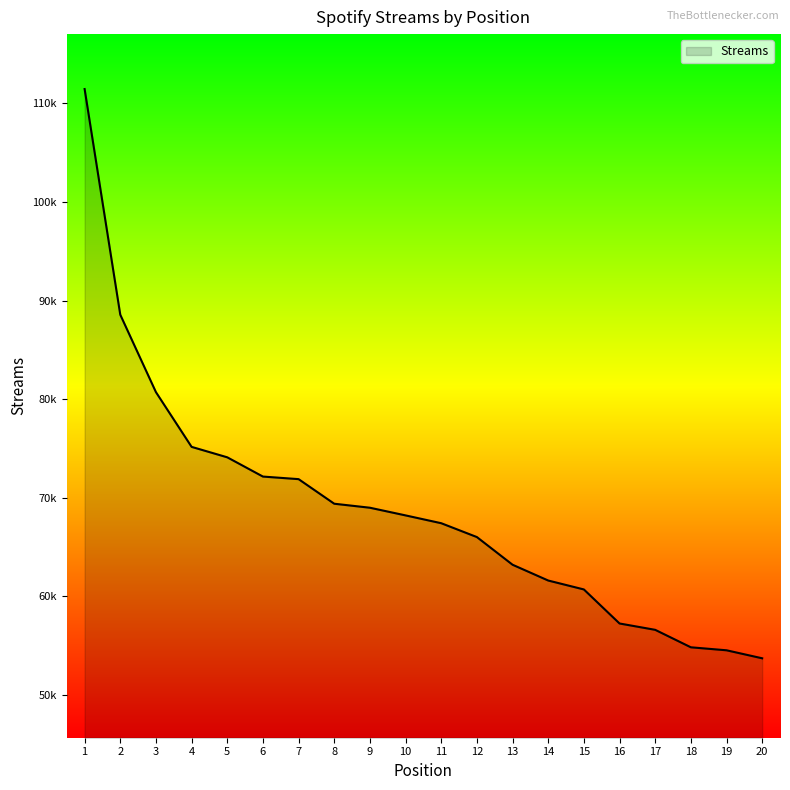

Is it true that the value at 7 is 71888?

True